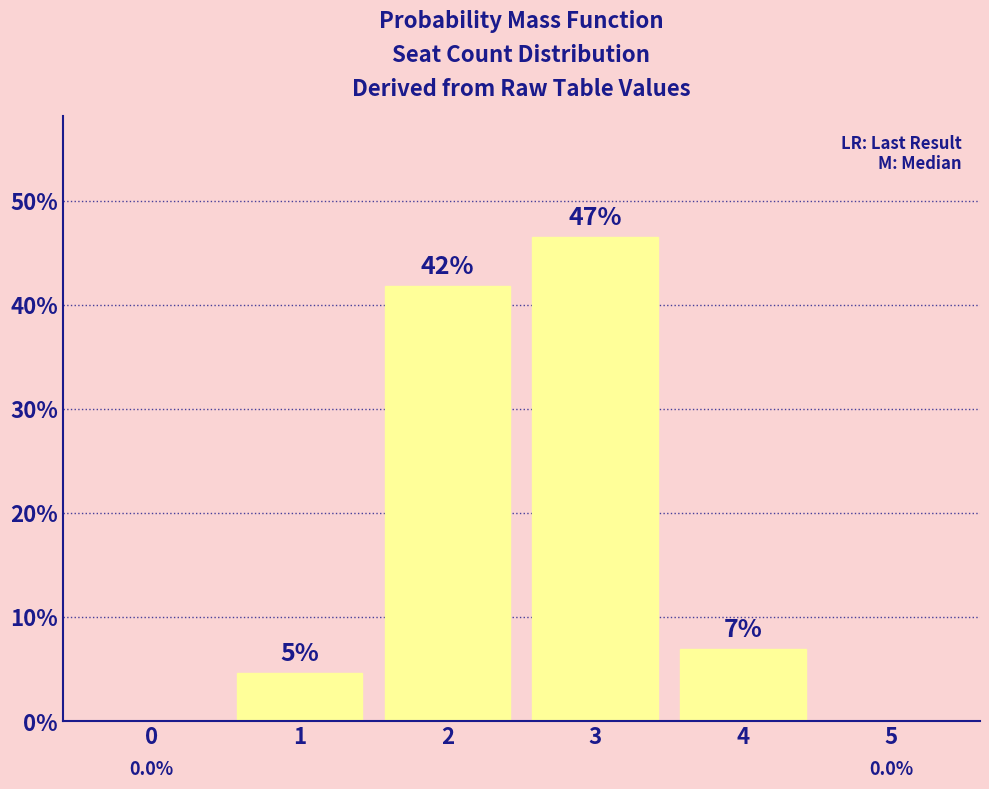

Is it true that the value at 2 is 41.9?

True